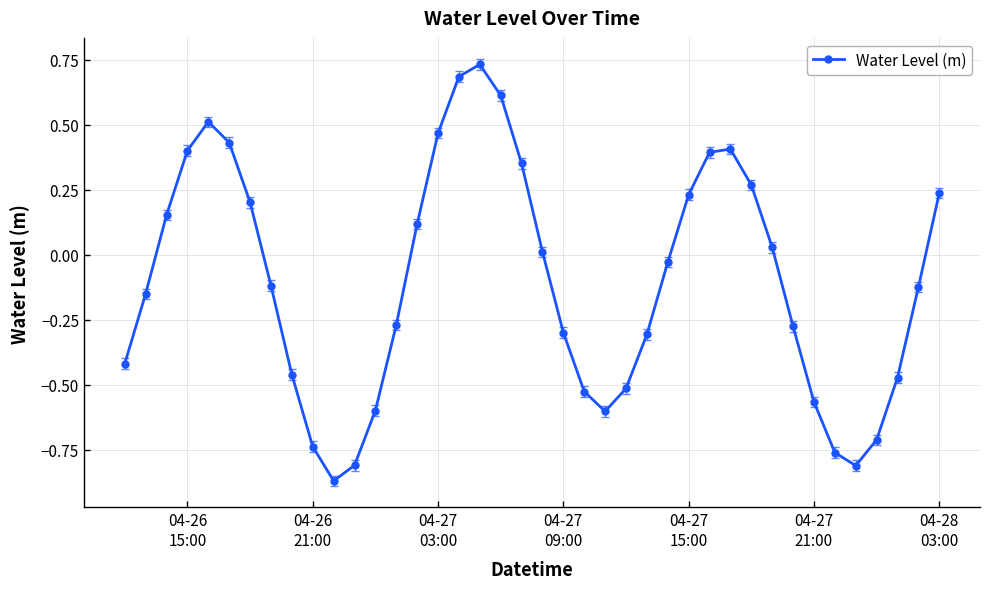

What is the difference between the maximum and minimum values?

1.6